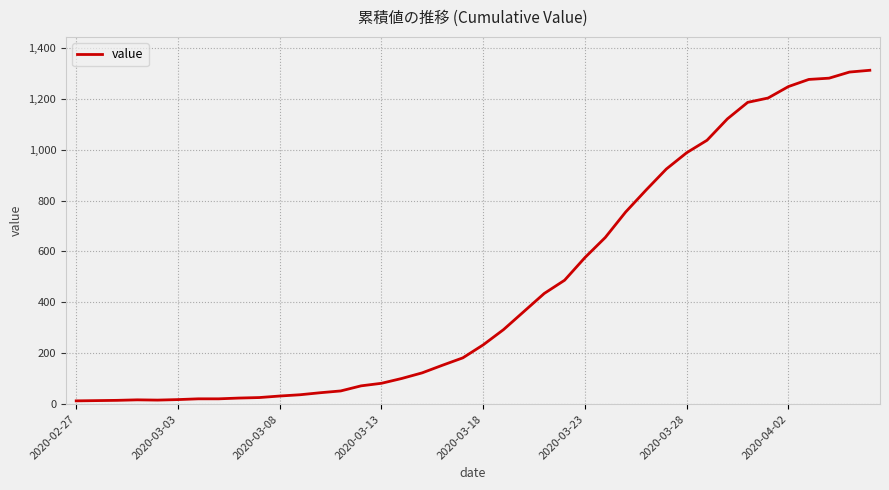

What is the difference between the maximum and minimum values?

1299